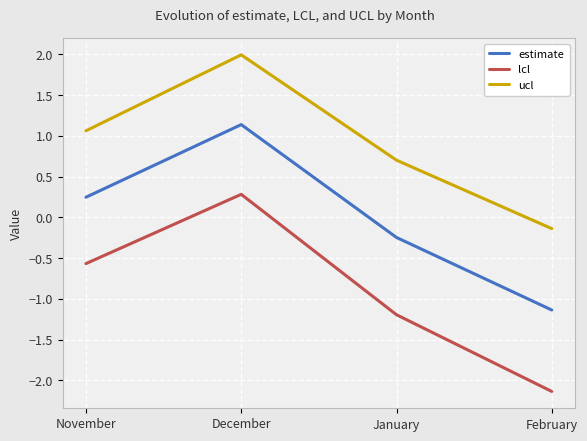

How many values in lcl are above zero?

1